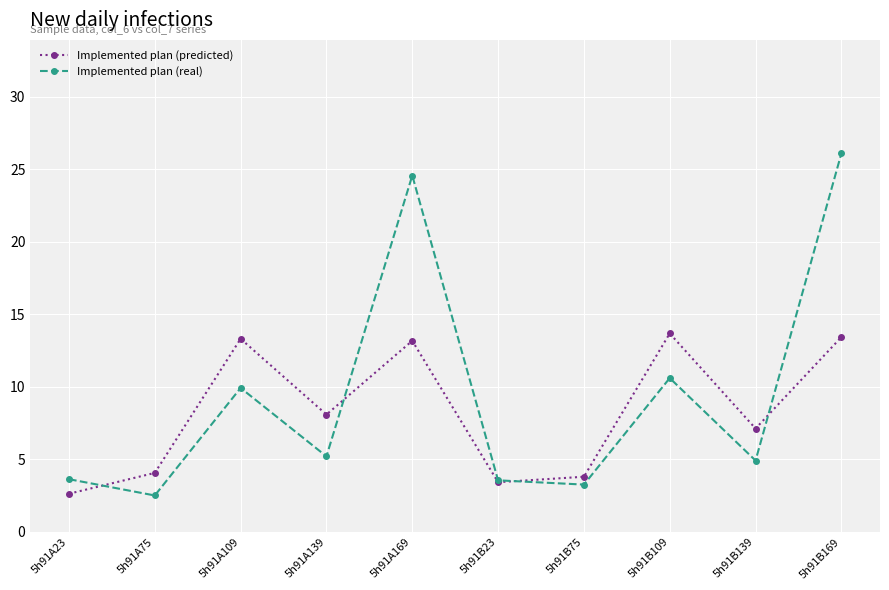

At which label is Implemented plan (predicted) closest to 8?

5h91A139